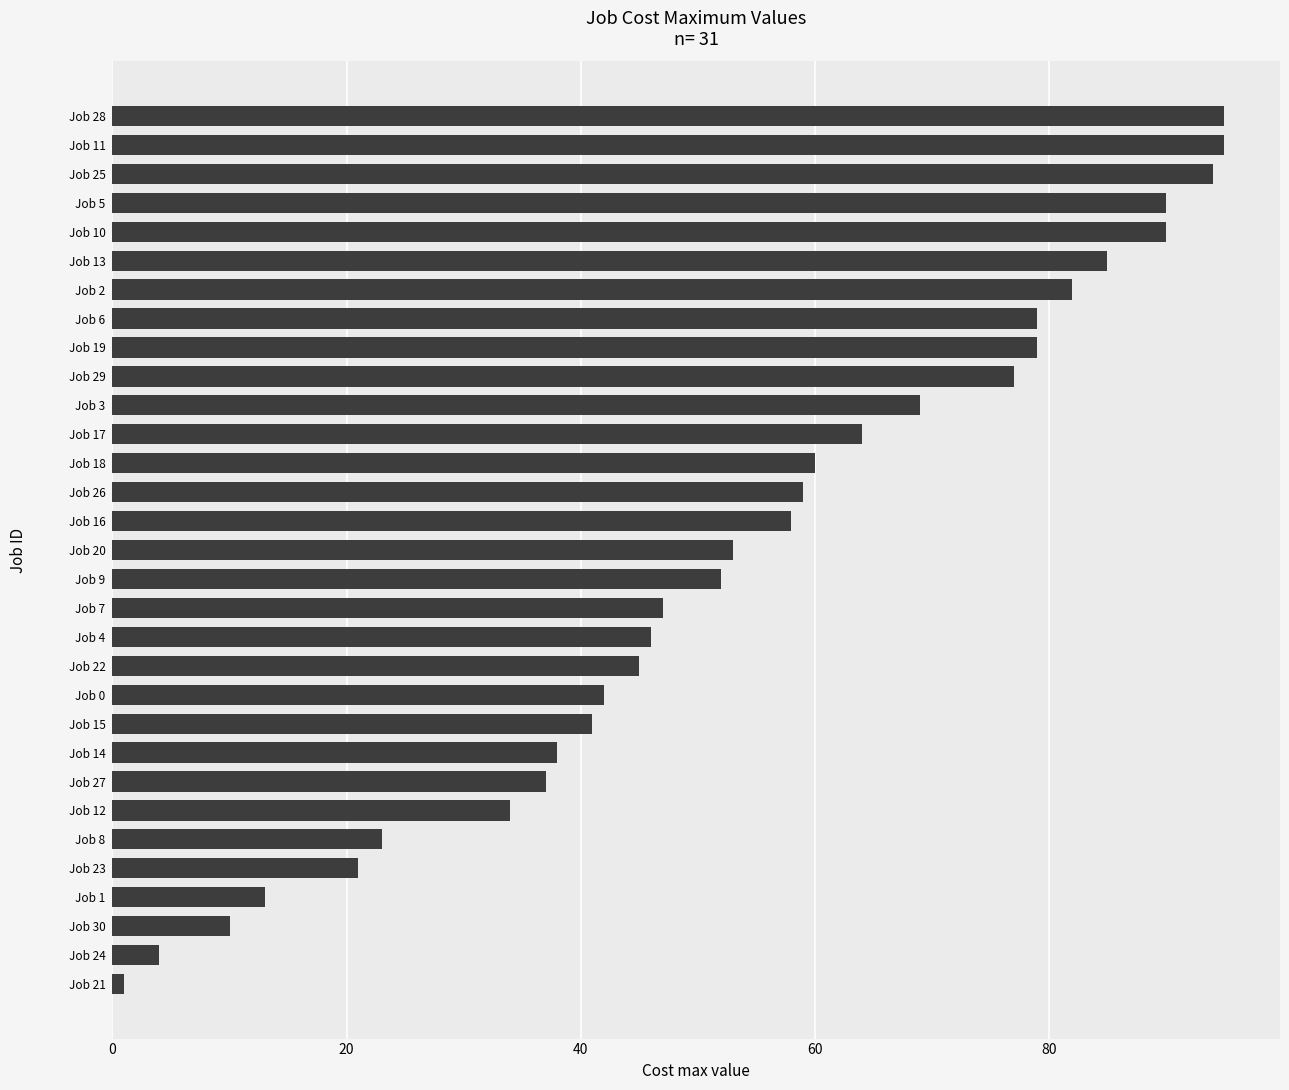

What is the difference between the maximum and minimum values?

94